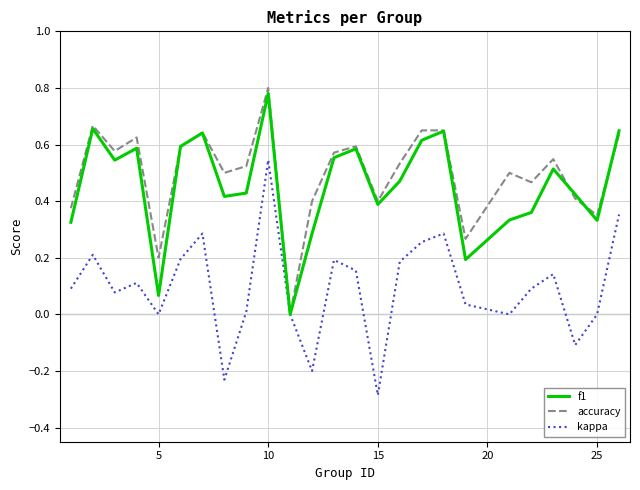

What is the smallest value displayed?

-0.3